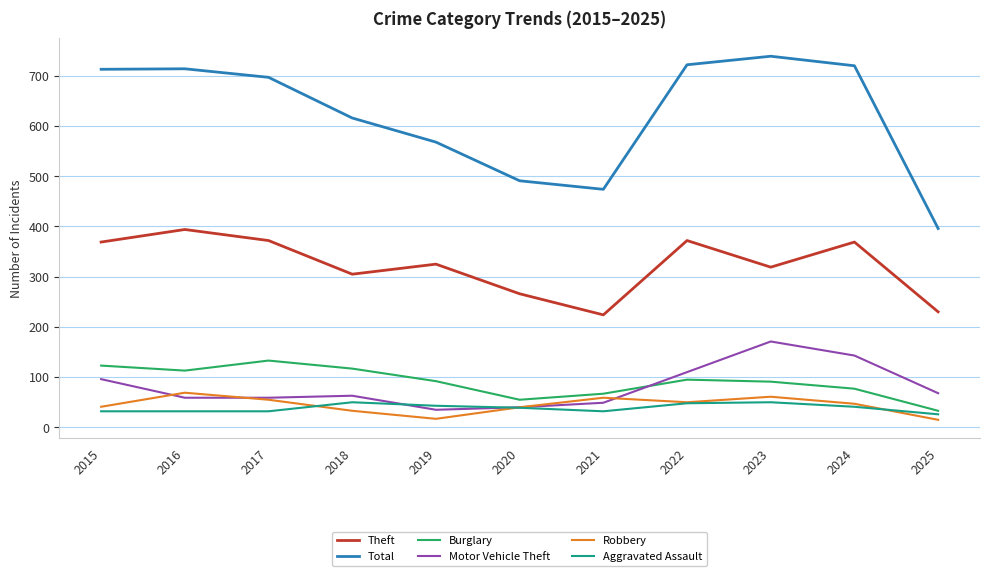

What is the difference between the maximum and minimum values in the Motor Vehicle Theft series?

136